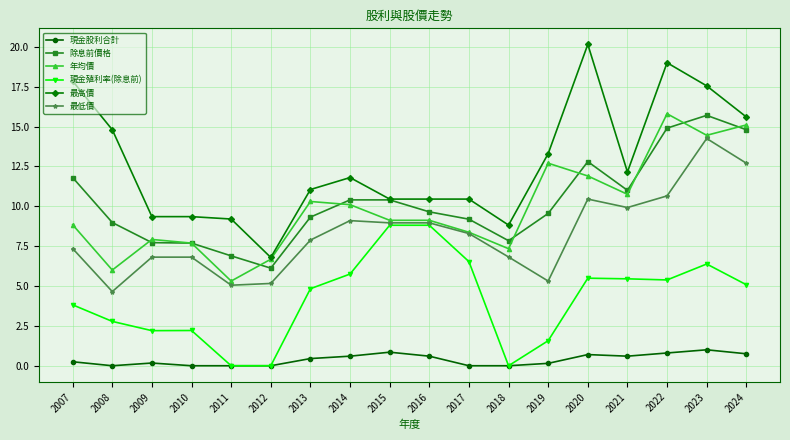

Between 2019 and 2021, which series saw the biggest shift?

最低價